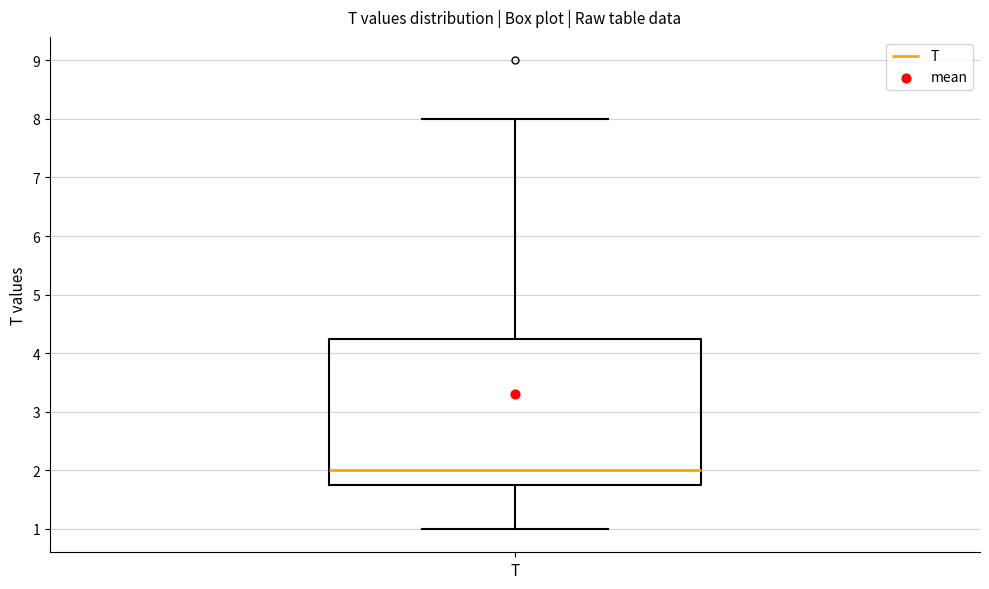

Read this box plot against the y-axis: the position of the median line, the range covered by the box, and the ends of both whiskers. The values are not printed on the chart, so give them approximately, as read against the axis.

median 2.0, box 1.8 to 4.3, whiskers 1.0 to 8.0